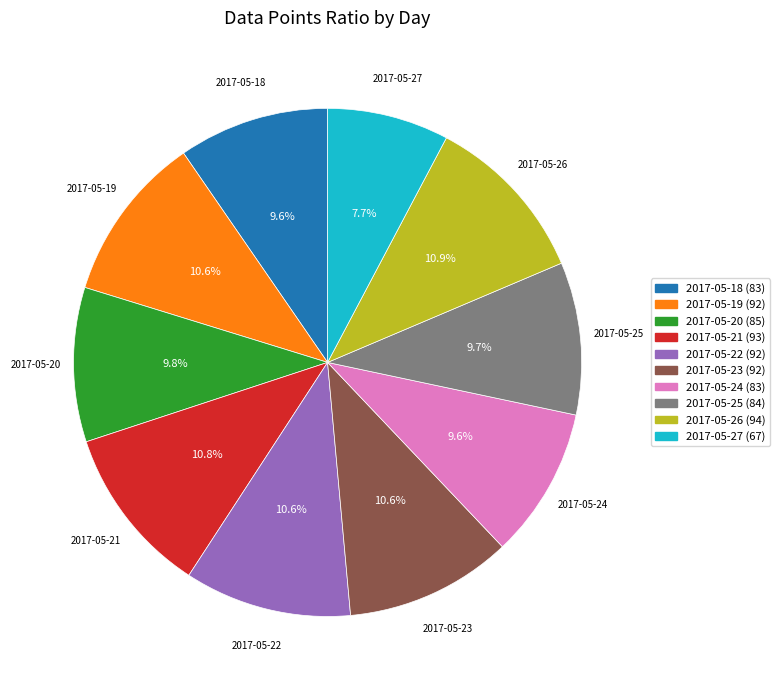

How many segments does this pie chart have?

10